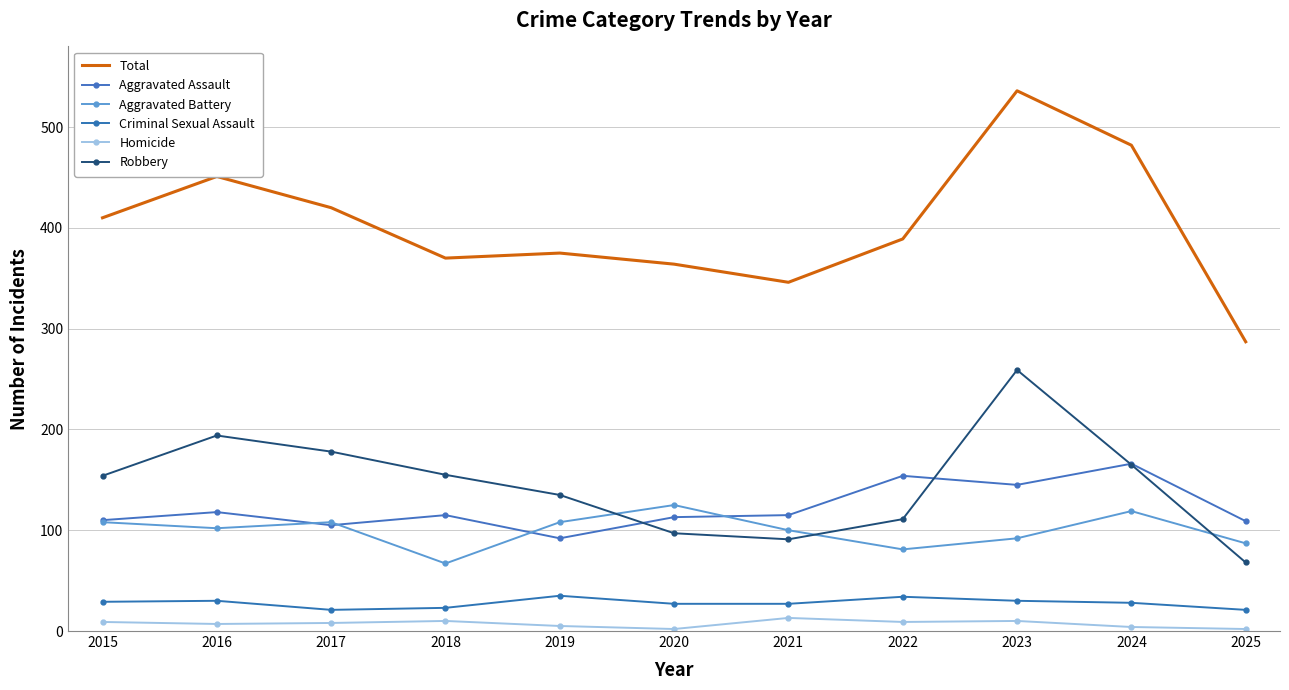

Count the number of data series in this chart.

6